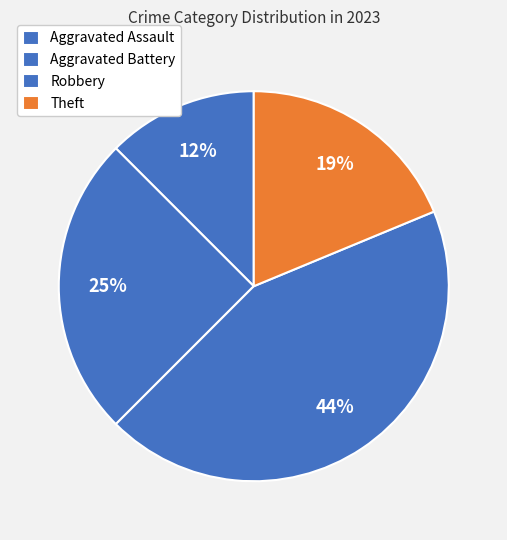

How many segments does this pie chart have?

4